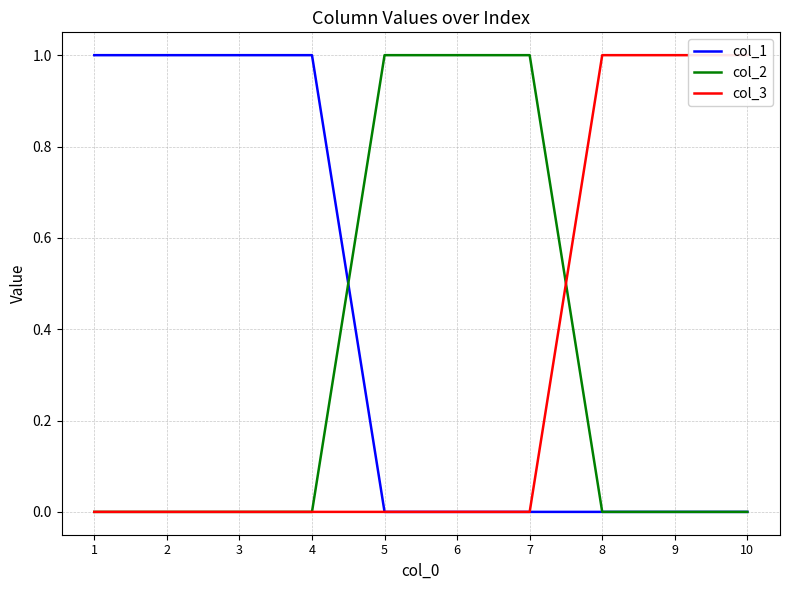

True or false: col_3 and col_1 cross at least once.

False